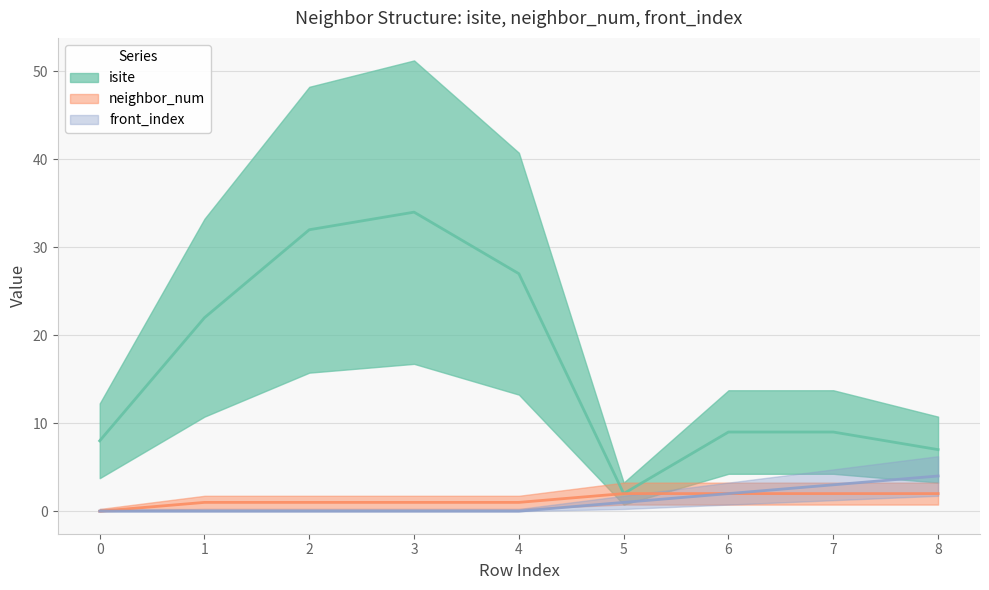

What is the sum of all front_index values?

10